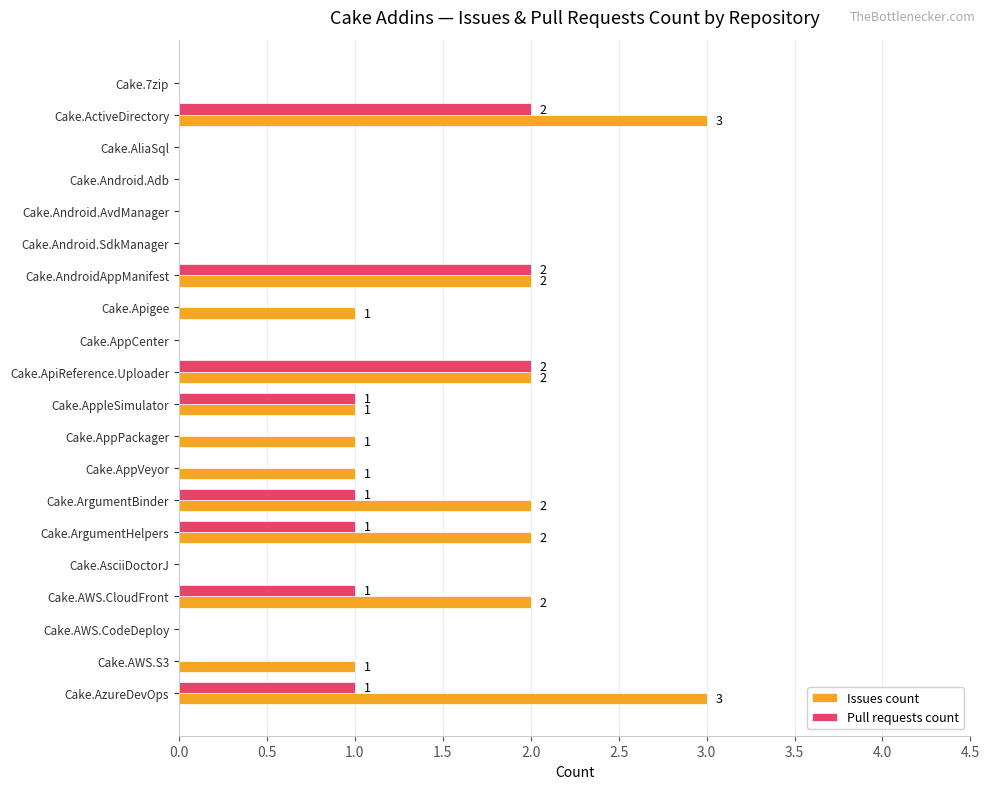

Which series changed the most between Cake.Android.SdkManager and Cake.AWS.S3?

Issues count